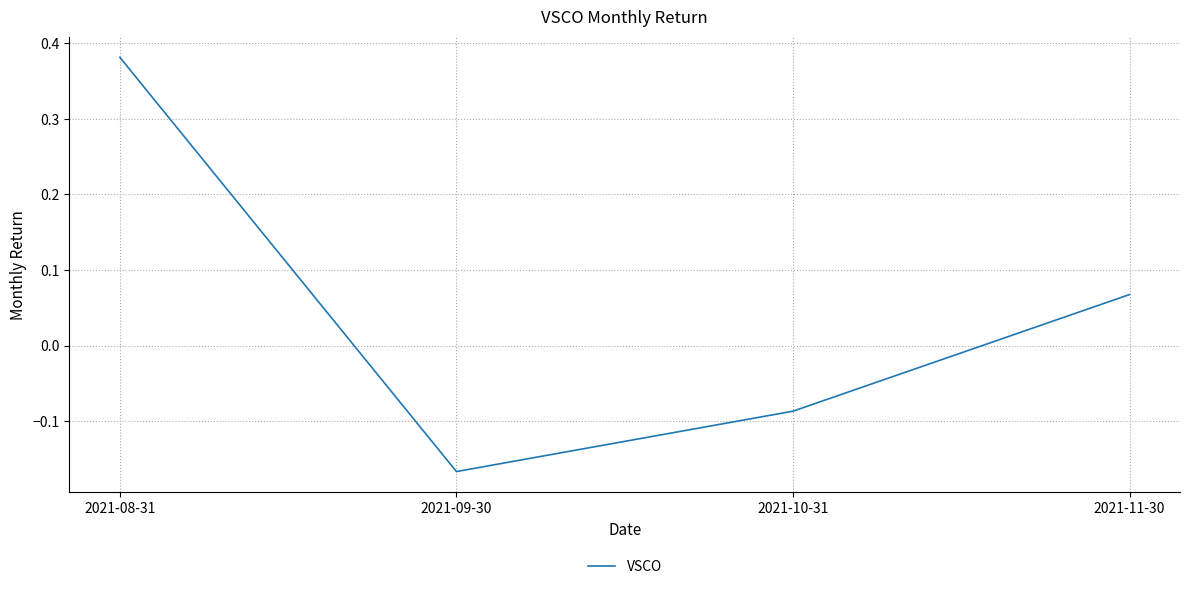

List the labels in order of value, smallest first.

2021-09-30, 2021-10-31, 2021-11-30, 2021-08-31